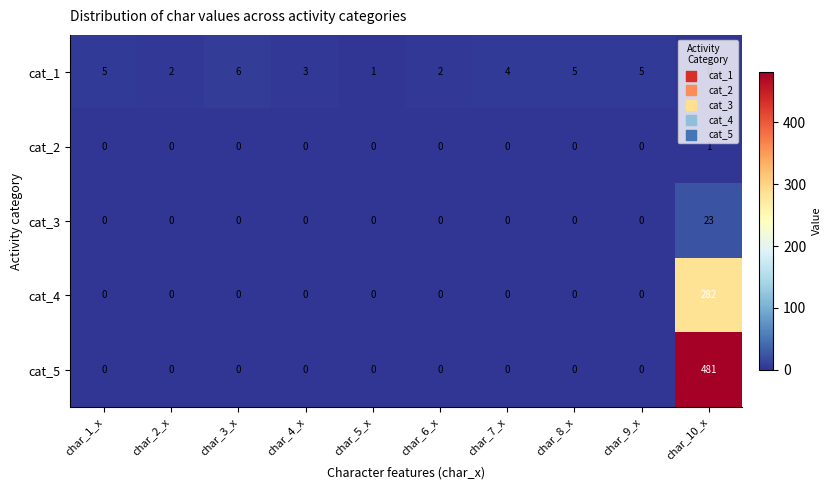

Which category has the highest value across all series?

char_10_x